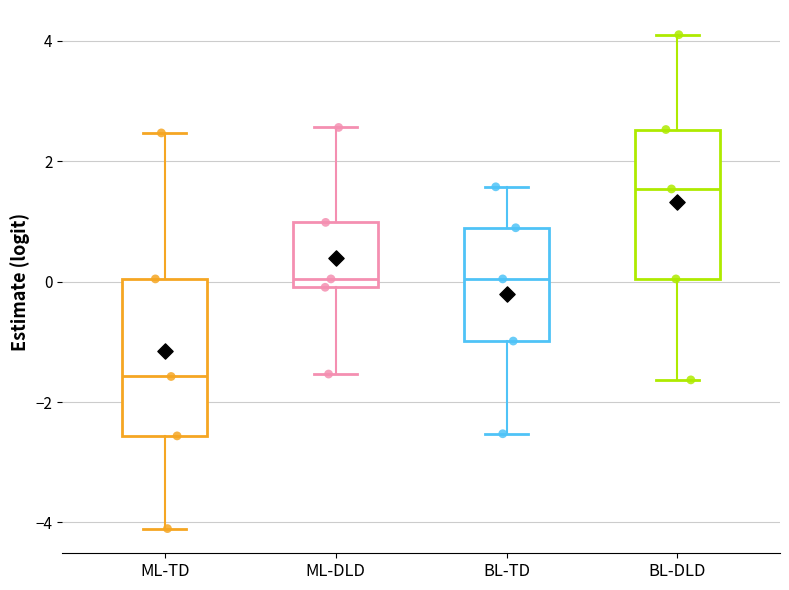

Reading left to right, transcribe this box plot: for each box, give where its median line is, the range the box spans, and where its two whiskers end, as read against the y-axis. The values are not printed on the chart, so give them approximately, as read against the axis.

ML-TD: median -1.6, box -2.6 to 0.0, whiskers -4.2 to 2.4
ML-DLD: median 0.0 (just above the box's lower edge), box 0.0 to 1.0, whiskers -1.6 to 2.6
BL-TD: median 0.0, box -1.0 to 0.8, whiskers -2.6 to 1.6
BL-DLD: median 1.6, box 0.0 to 2.6, whiskers -1.6 to 4.2